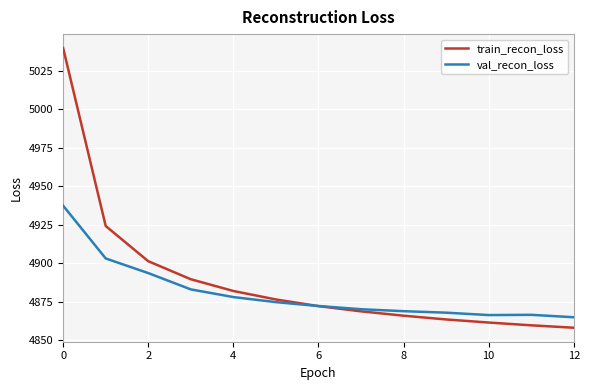

How many values in the val_recon_loss series exceed 4872?

7